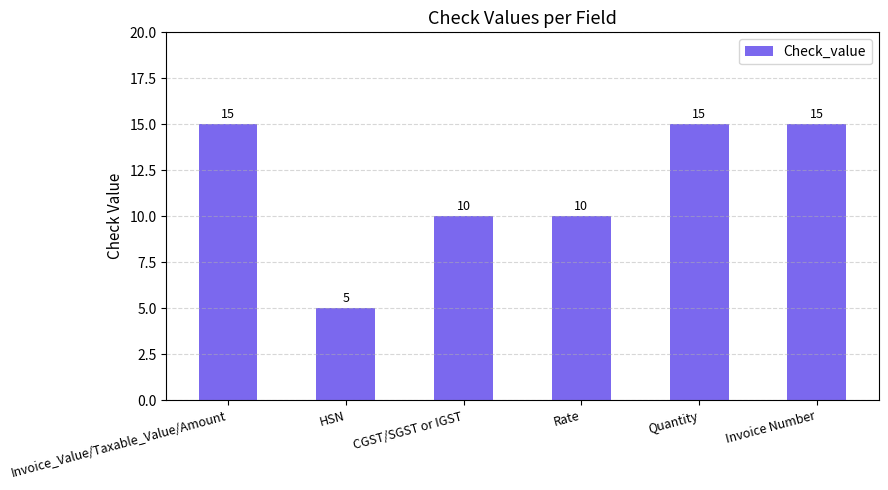

Are the bars grouped side by side (vs. stacked)?

No